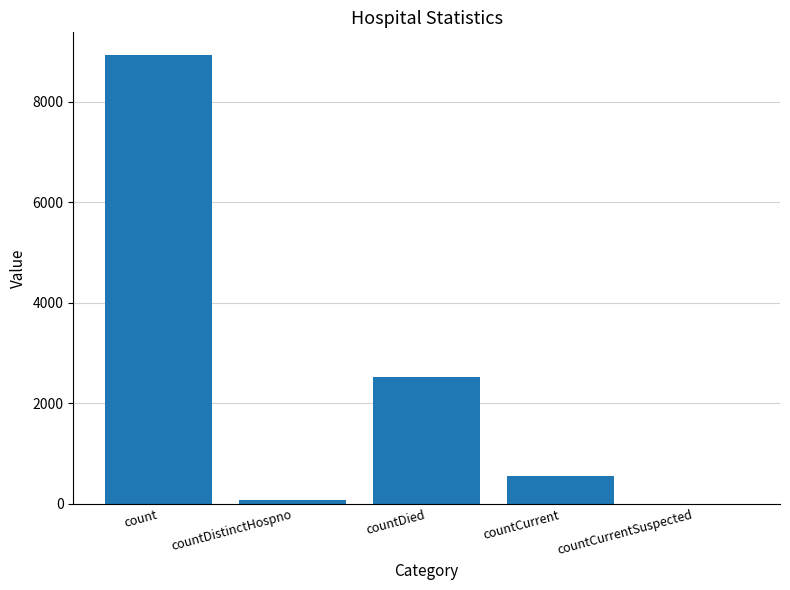

How many distinct data groups are displayed?

1